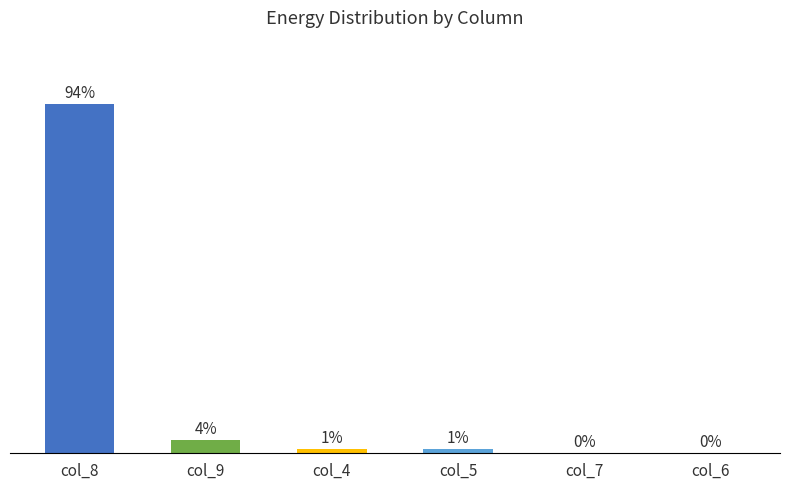

Between col_9 and col_7, which is larger?

col_9